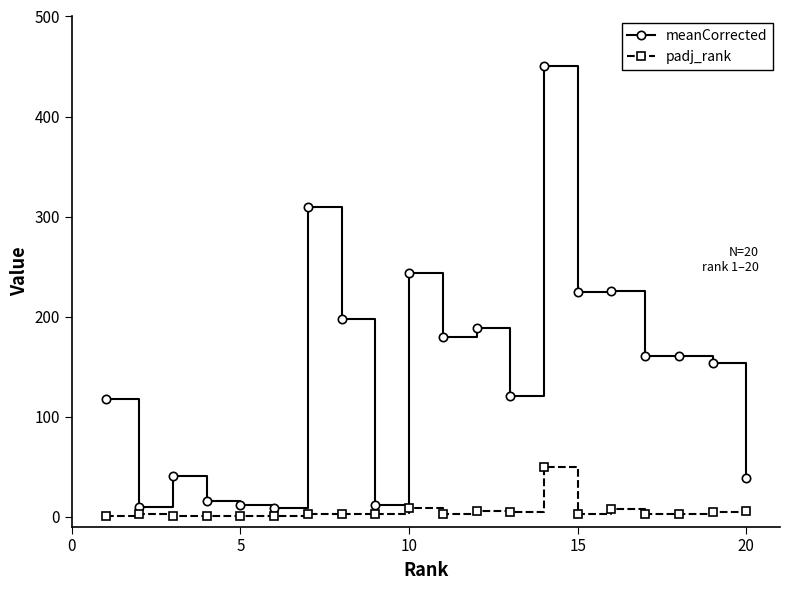

List the series in order of their peak value, highest first.

meanCorrected, padj_rank